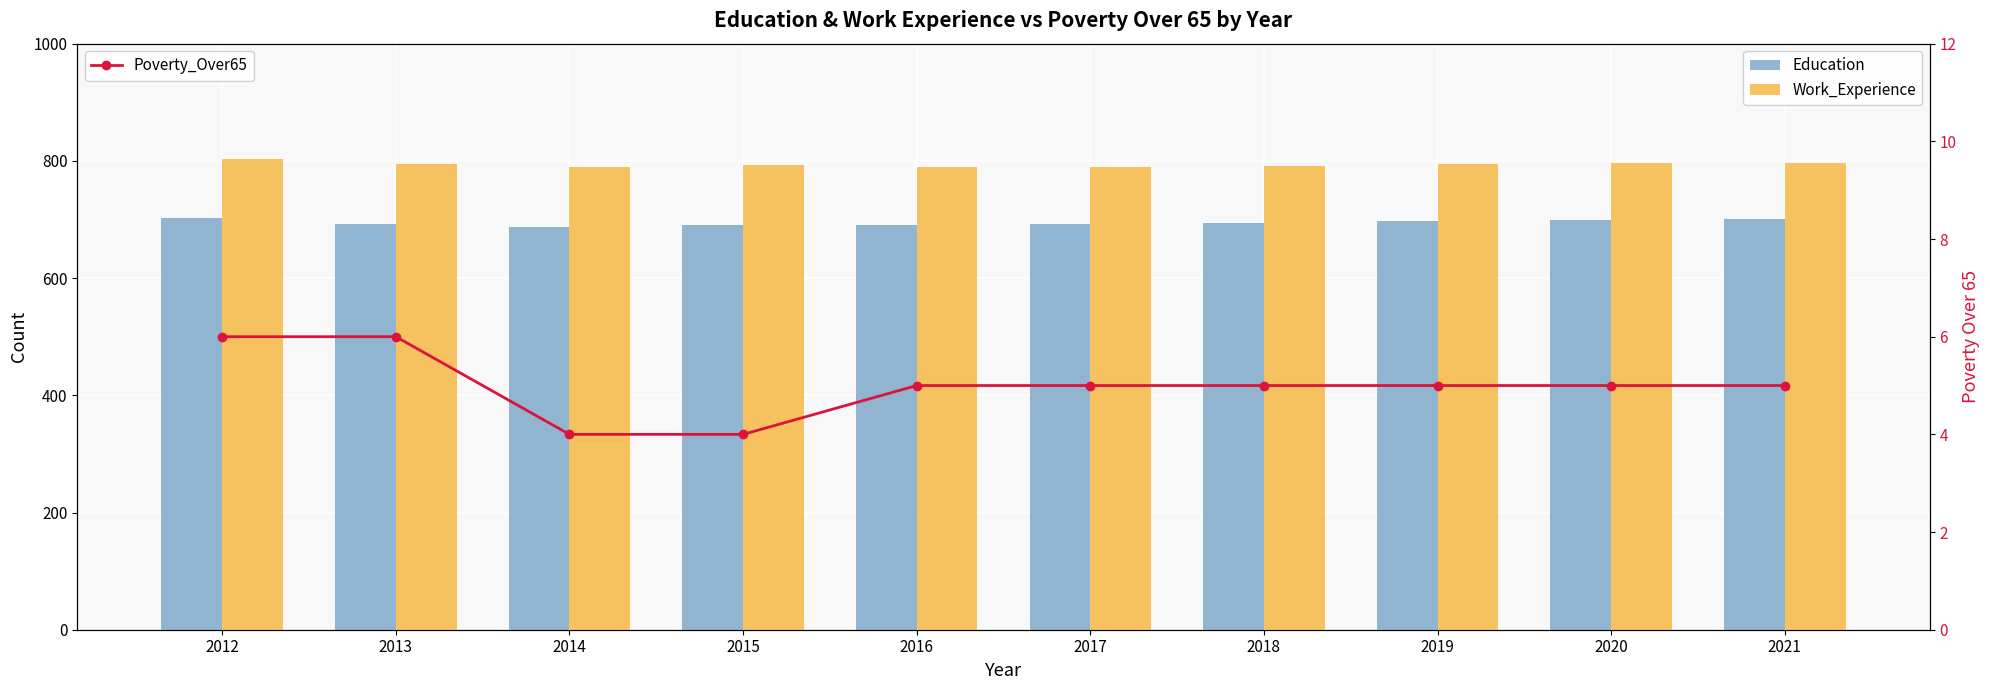

What are all the series names shown in the legend?

Education, Work_Experience, Poverty_Over65